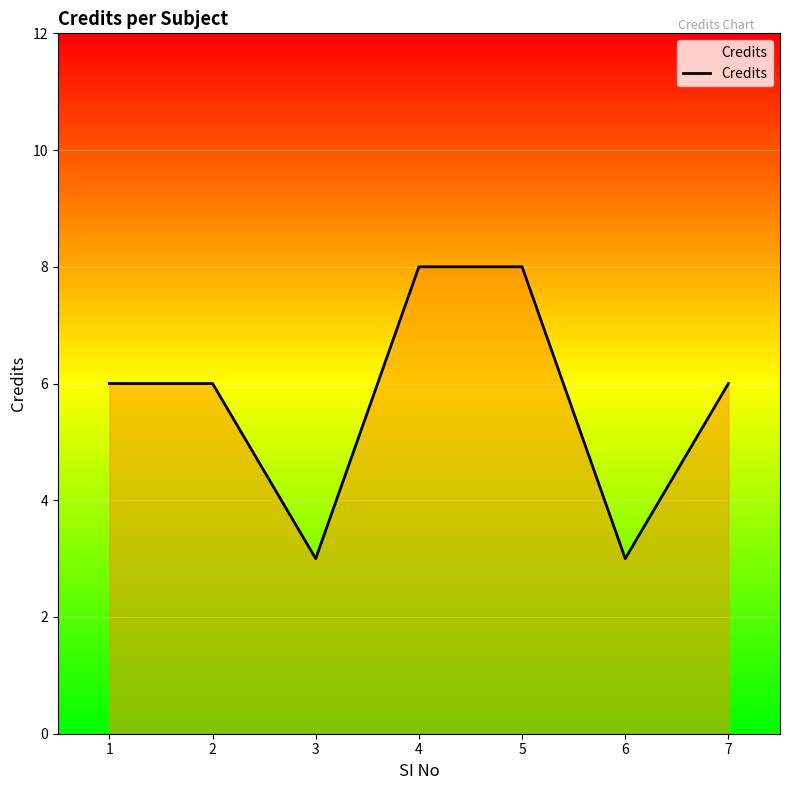

Count the number of categories in the chart.

7